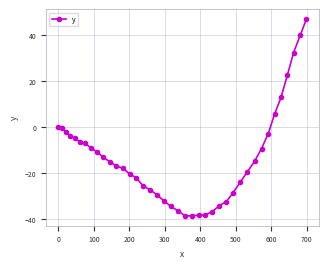

What is the smallest value displayed?

-38.7